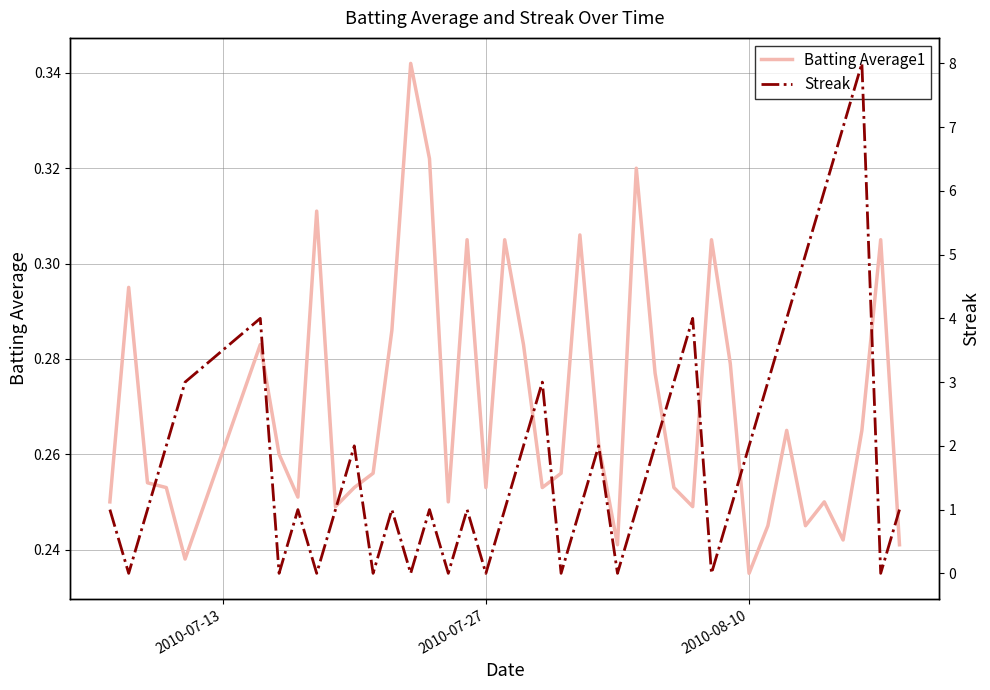

What is the greatest value displayed?

8.0